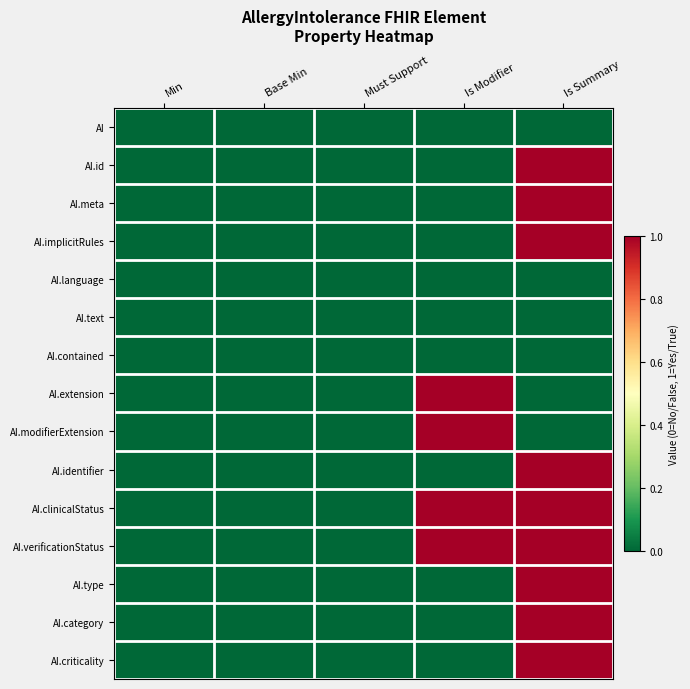

Count the number of data series in this chart.

15